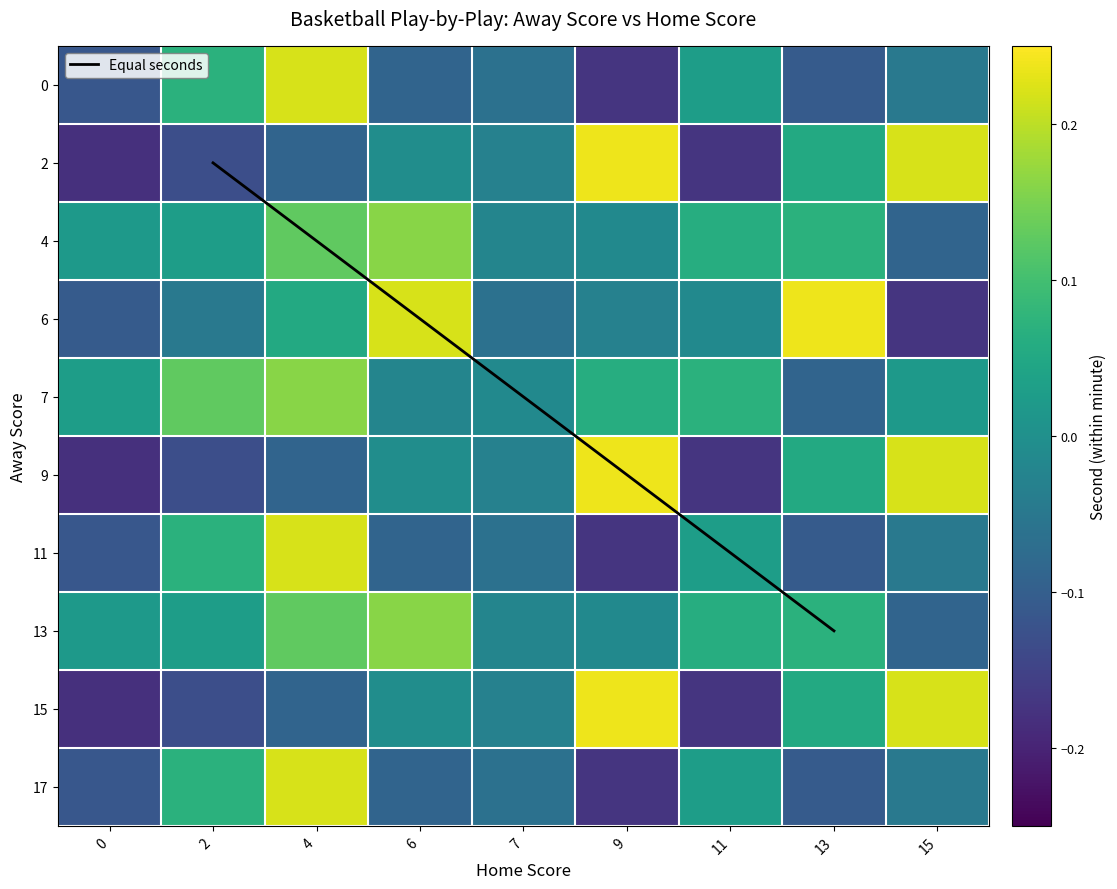

True or false: 9 has a value of -0.0 at 6.

True